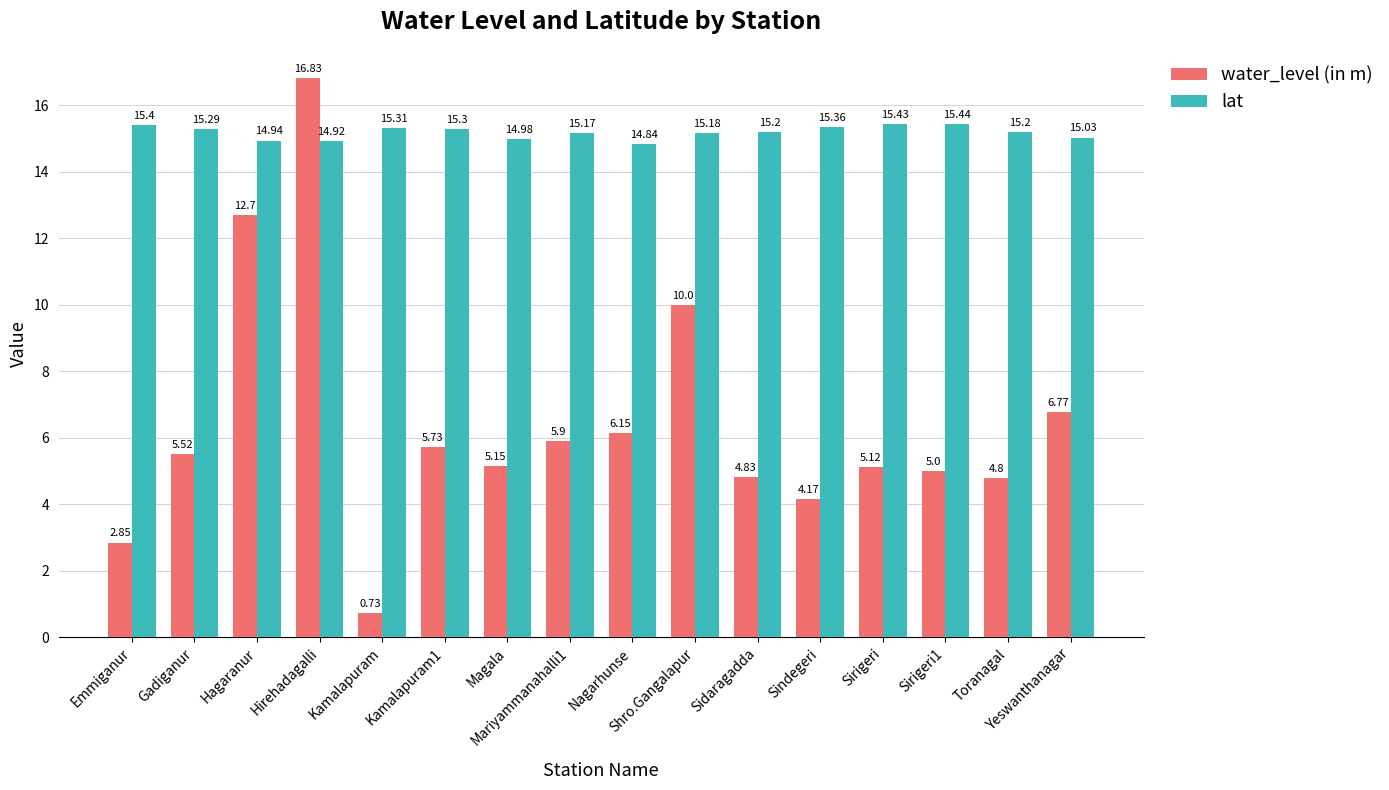

Rank the series by their average value, from highest to lowest.

lat, water_level (in m)